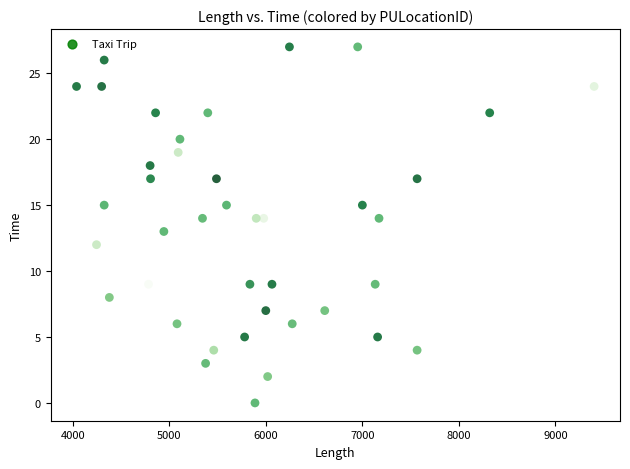

How many data points are displayed?

40